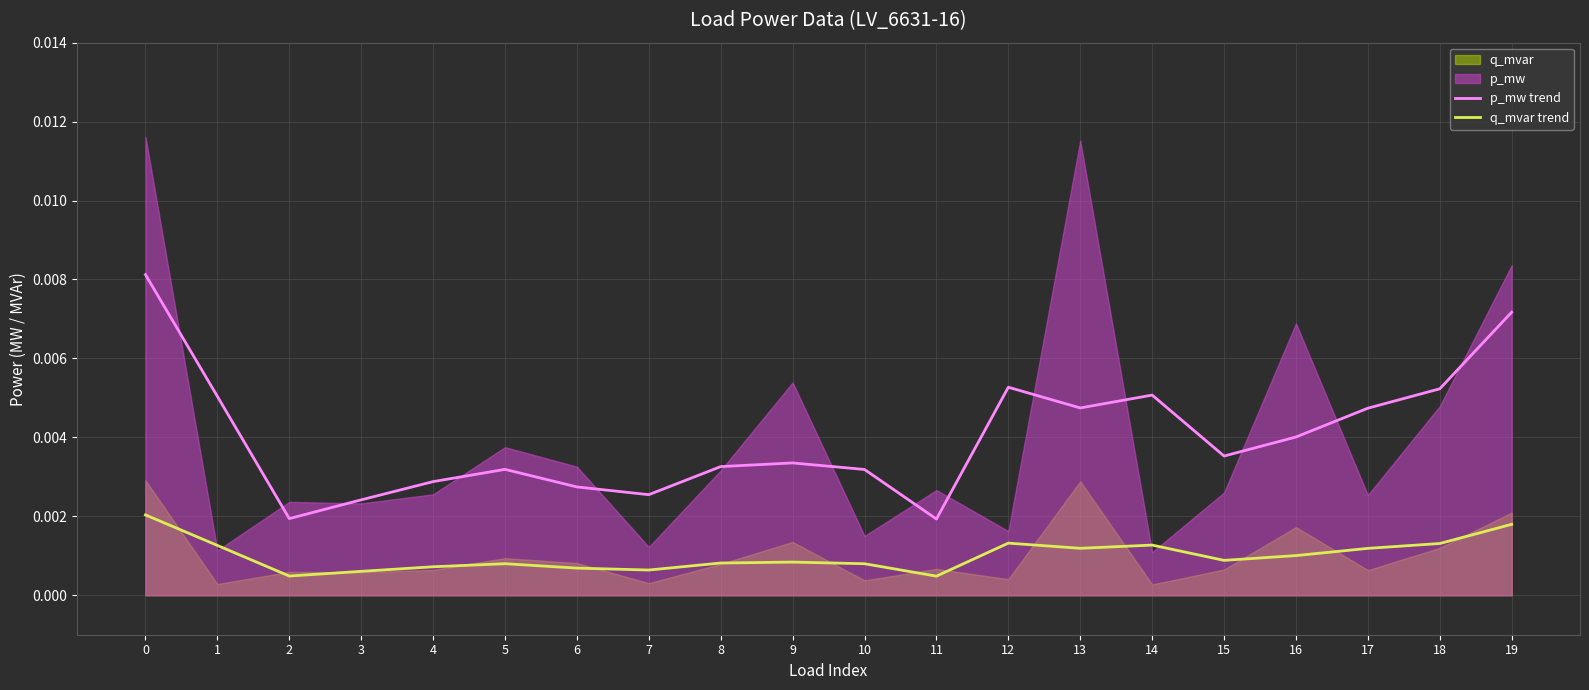

True or false: q_mvar trend and p_mw trend cross at least once.

False